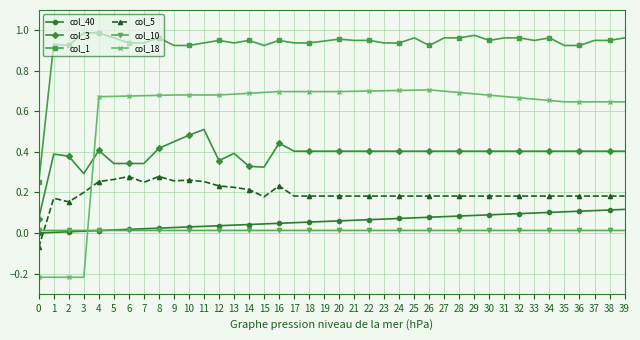

True or false: col_5 has more than 2 interior local peaks.

True